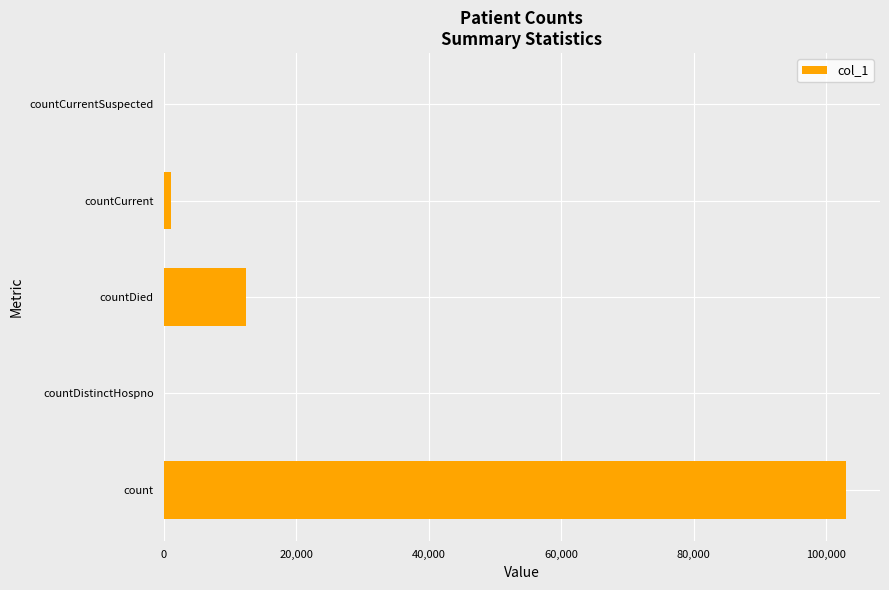

True or false: the data shows 6878 at countDied.

False